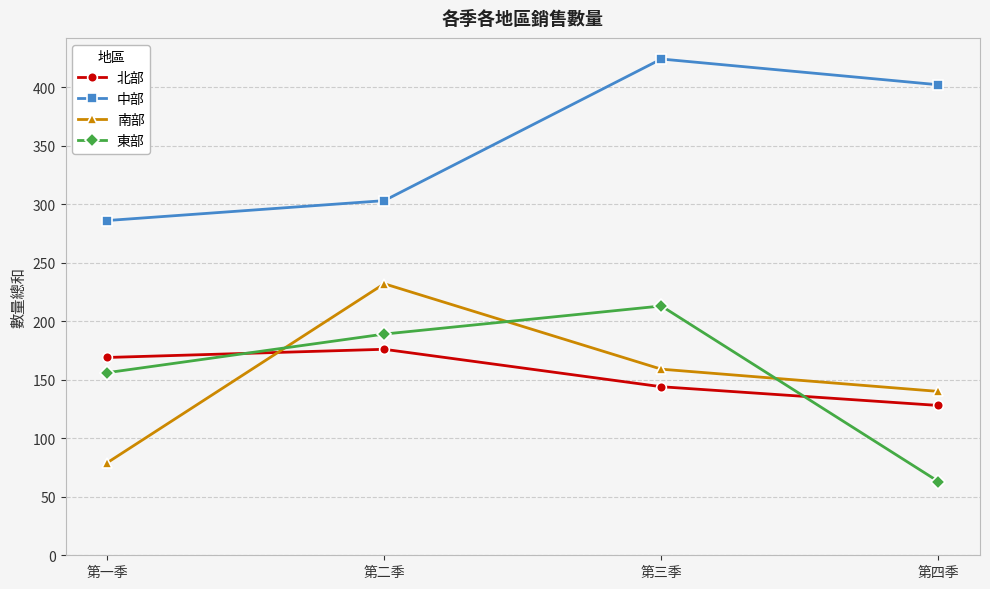

What position from the right is 第三季?

2